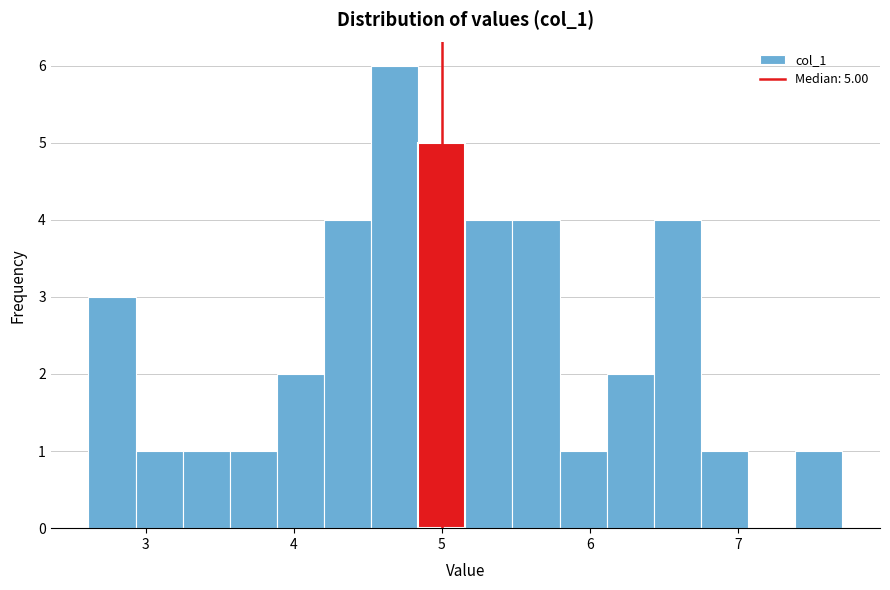

Around what value on the x-axis is the tallest bar? Give the approximate position of its centre, as read against the axis.

4.7